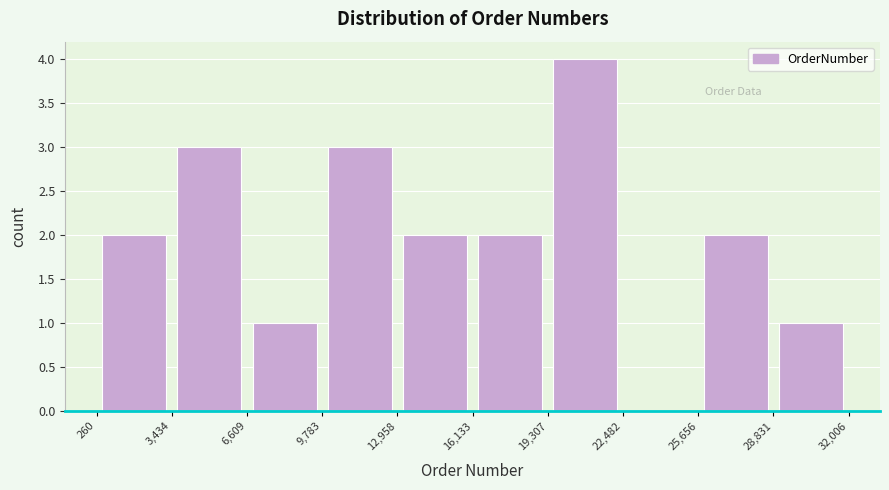

Which range on the x-axis has the tallest bar?

19,307 to 22,482